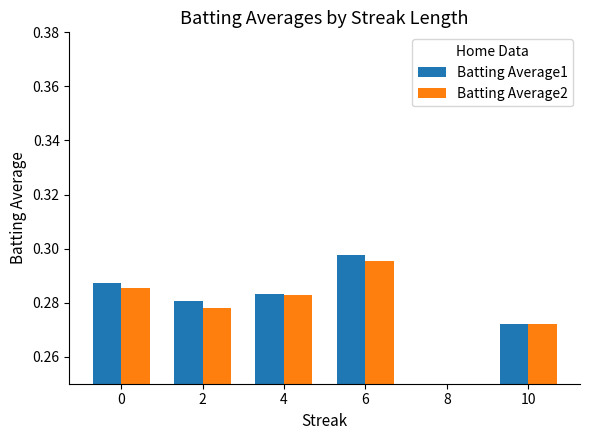

What are all the series names shown in the legend?

Batting Average1, Batting Average2